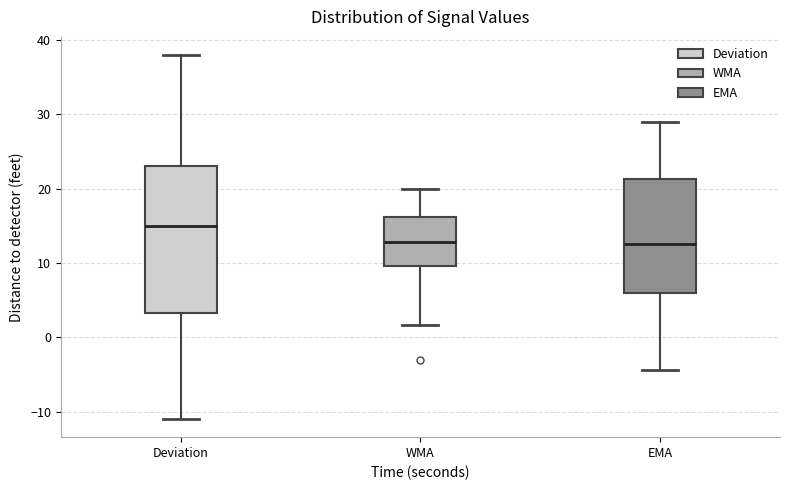

Reading left to right, read every box against the y-axis: the position of its median line, the range the box covers, and the ends of its whiskers. The values are not printed on the chart, so give them approximately, as read against the axis.

Deviation: median 15, box 3 to 23, whiskers -11 to 38
WMA: median 13, box 10 to 16, whiskers 2 to 20
EMA: median 13, box 6 to 21, whiskers -4 to 29